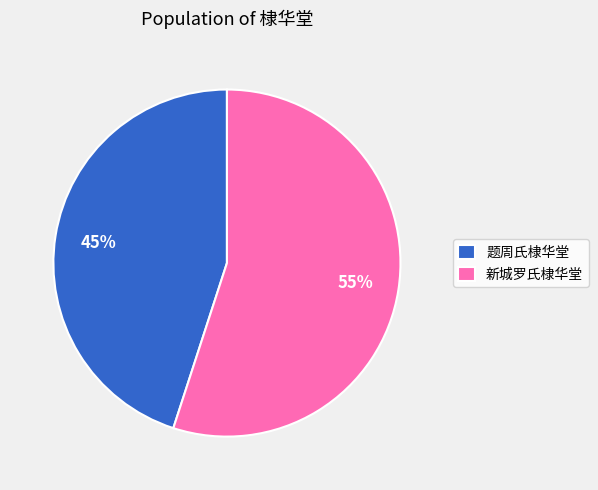

Count the number of slices in the pie.

2